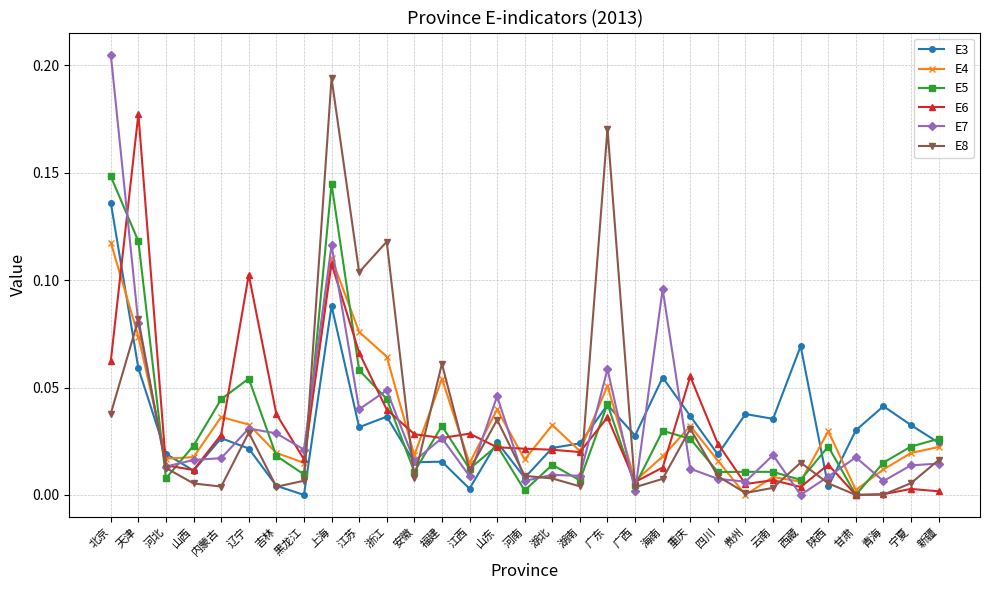

At which category is the sum across all series the highest?

上海